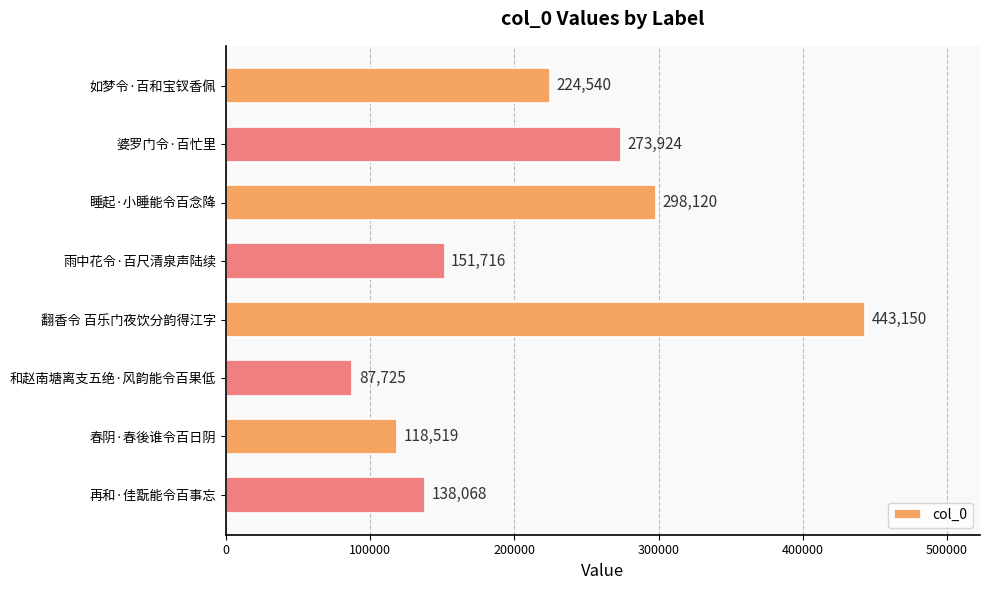

True or false: the data shows 266349 at 雨中花令·百尺清泉声陆续.

False